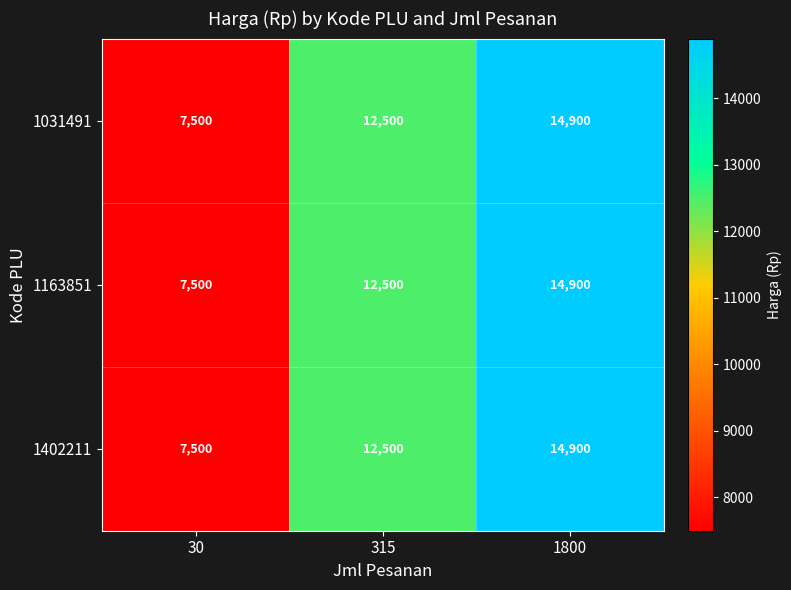

Which category has the highest value across all series?

1800